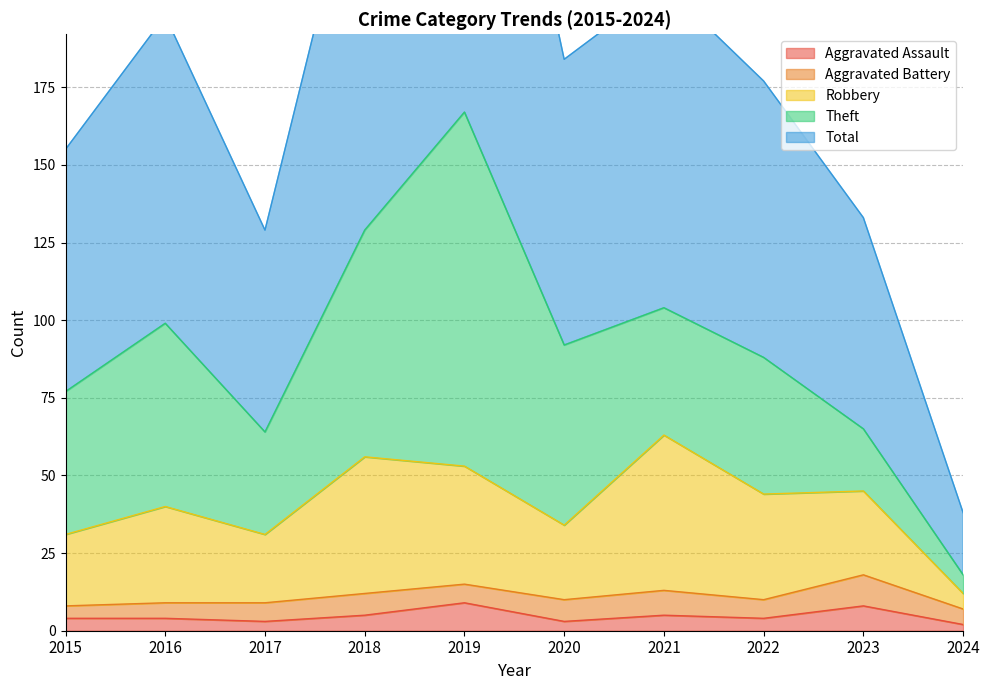

True or false: Aggravated Assault has a value of 3 at 2020.

True